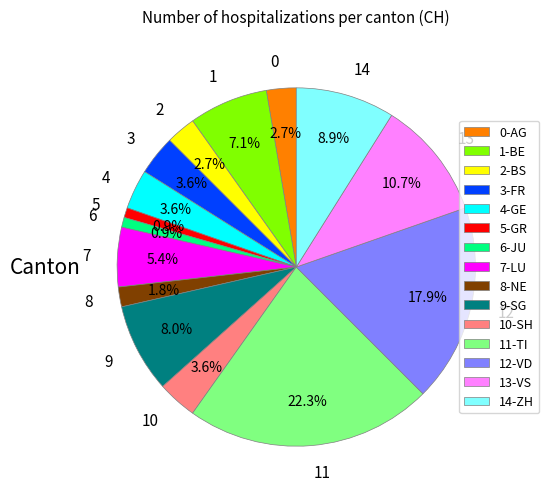

Count the number of slices in the pie.

15